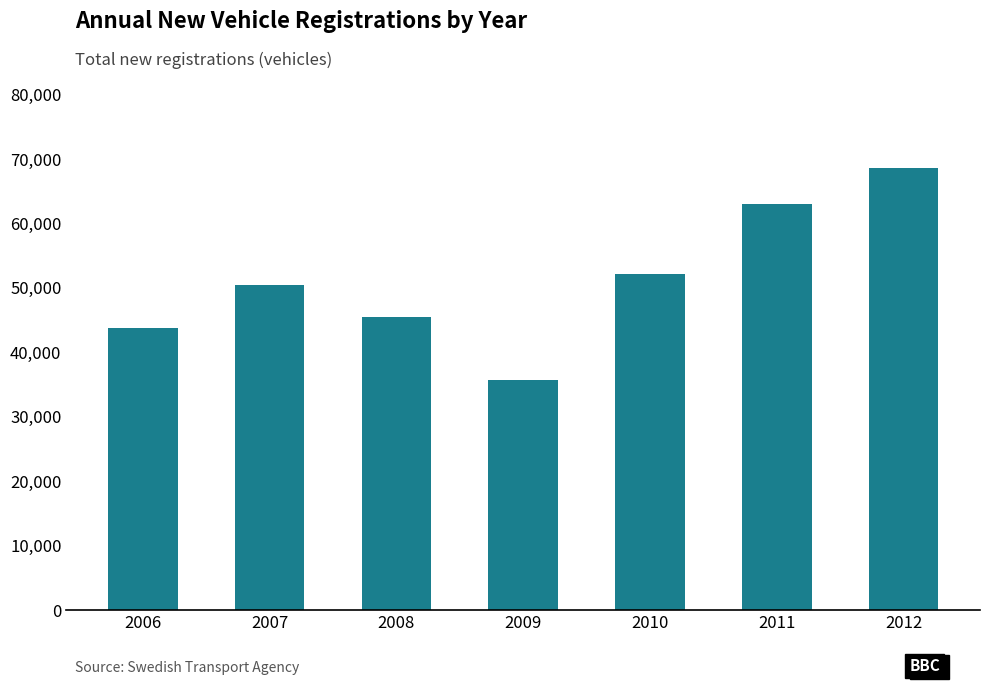

What is the difference between the values at 2007 and 2010?

1823